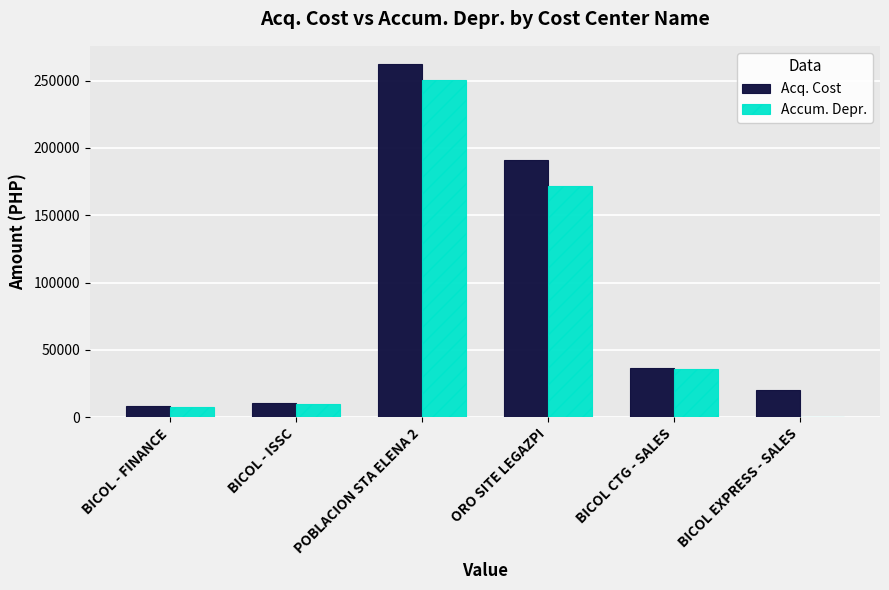

Which series has the widest spread of values?

Acq. Cost